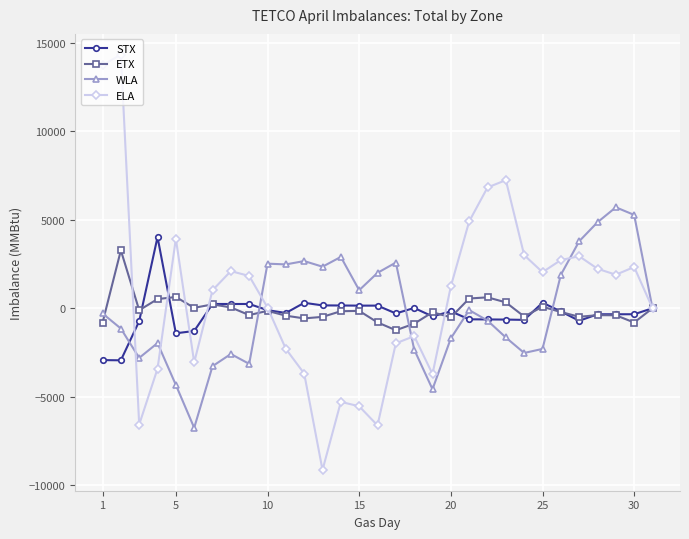

Which series has the largest range (max minus min)?

ELA